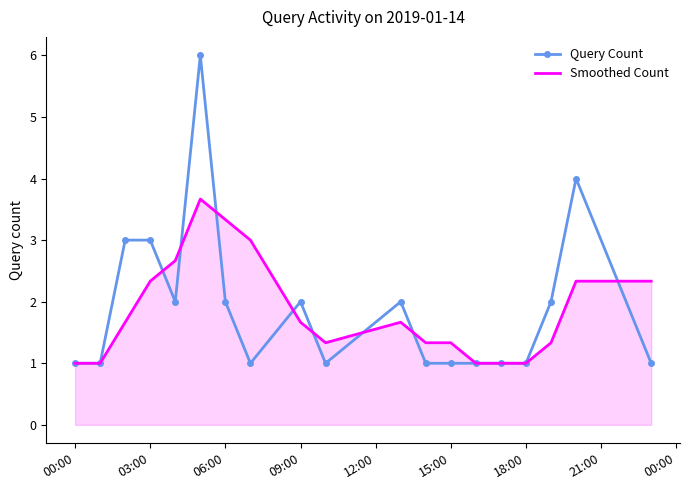

List the series in order of their peak value, highest first.

Query Count, Smoothed Count